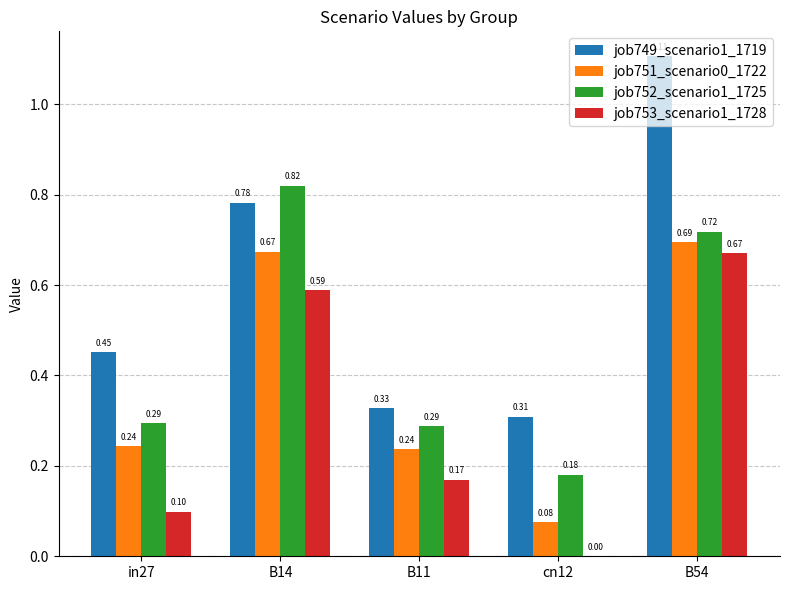

How many job753_scenario1_1728 values are between 0 and 1?

5